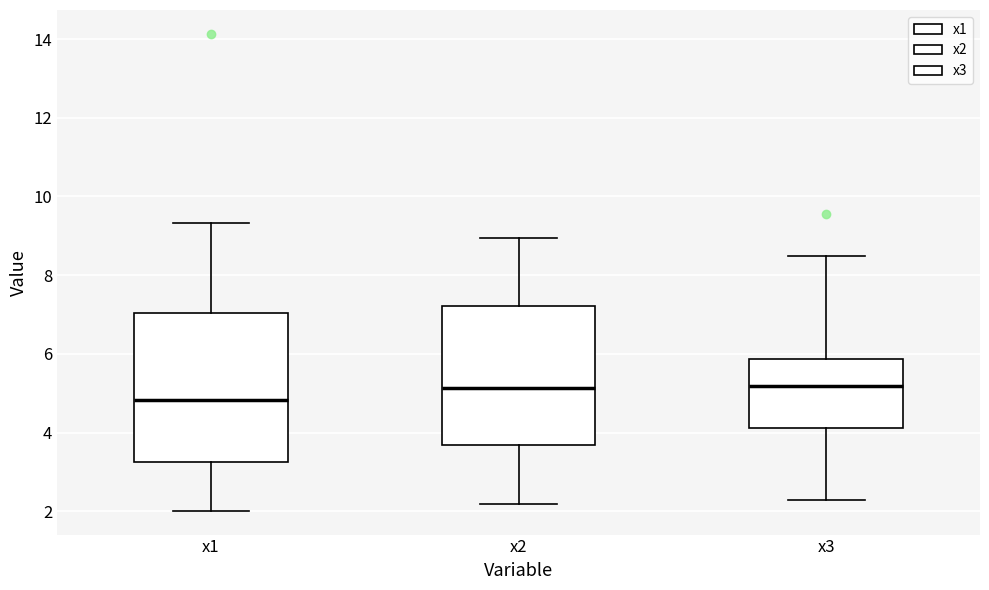

Where is the upper edge of the box for x3 on the y-axis? The values are not printed on the chart, so give them approximately, as read against the axis.

5.8